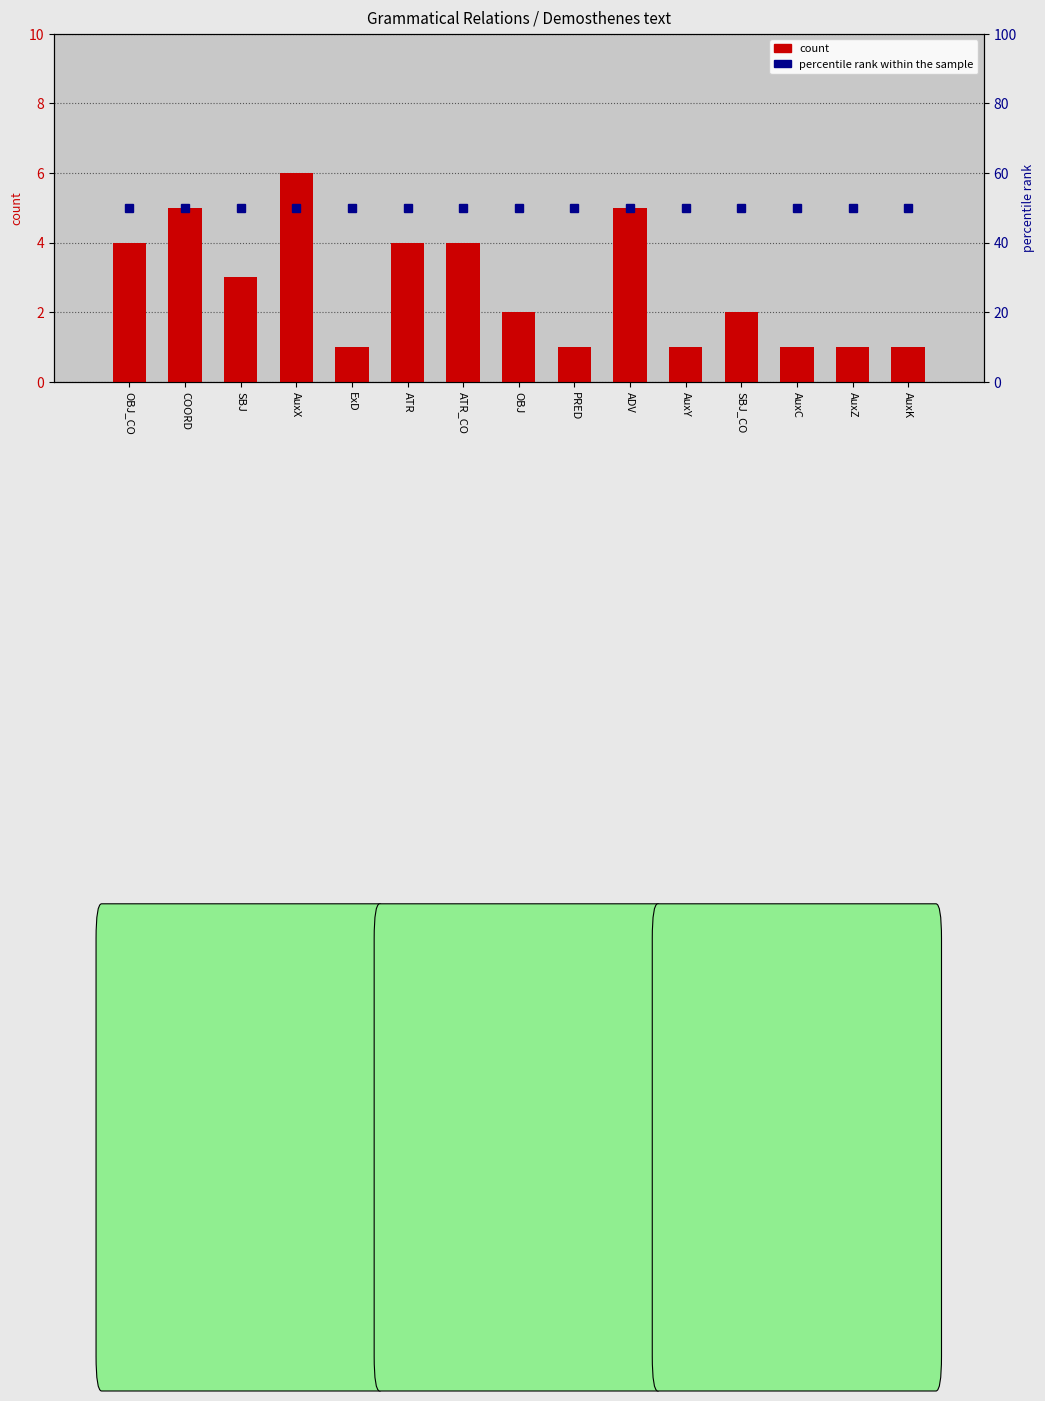

What is the difference between the highest and lowest values at AuxZ?

49